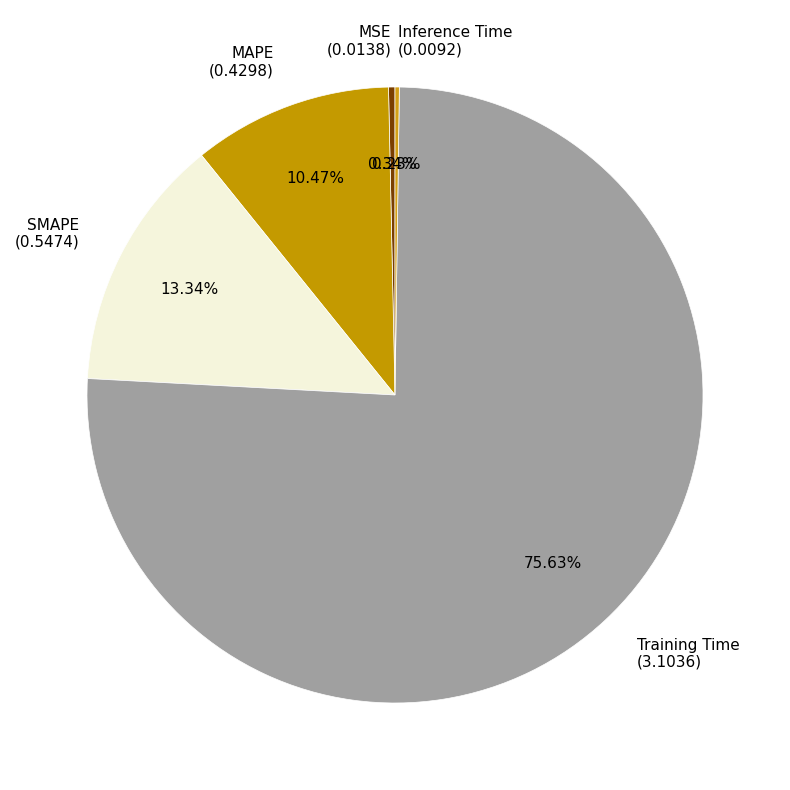

Is the sum of MSE (0.0138) and Training Time (3.1036) greater than half?

Yes